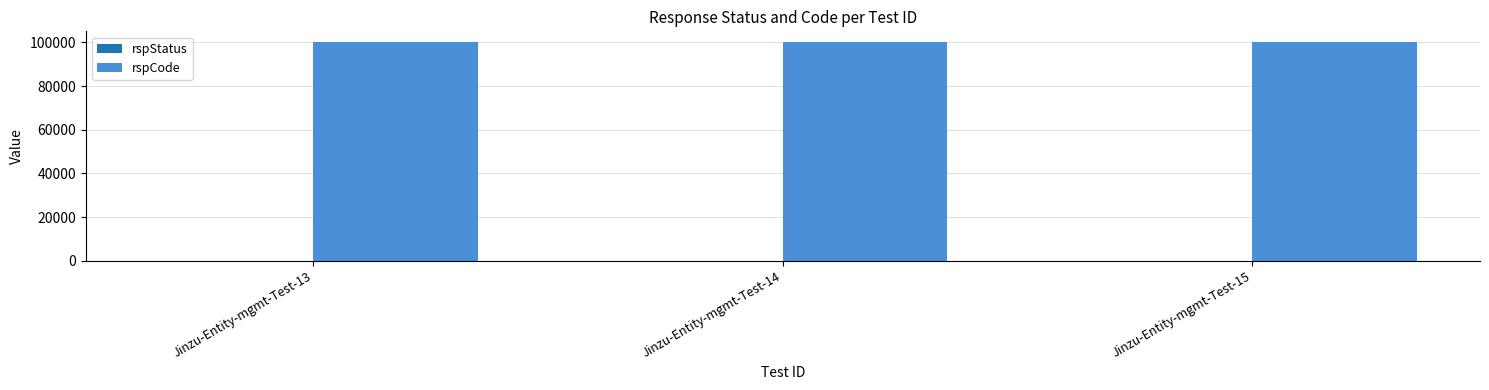

Does the chart contain stacked bars?

No